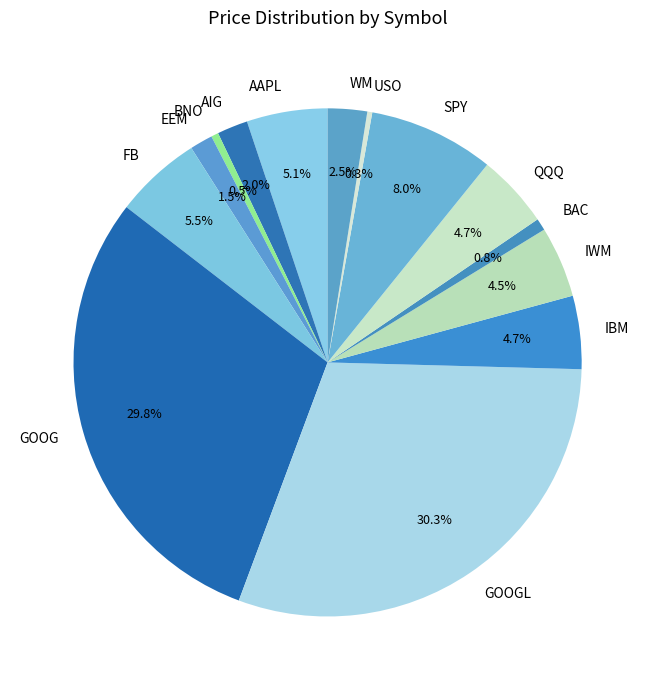

Combined, what portion of the pie is BNO and FB?

6.0%